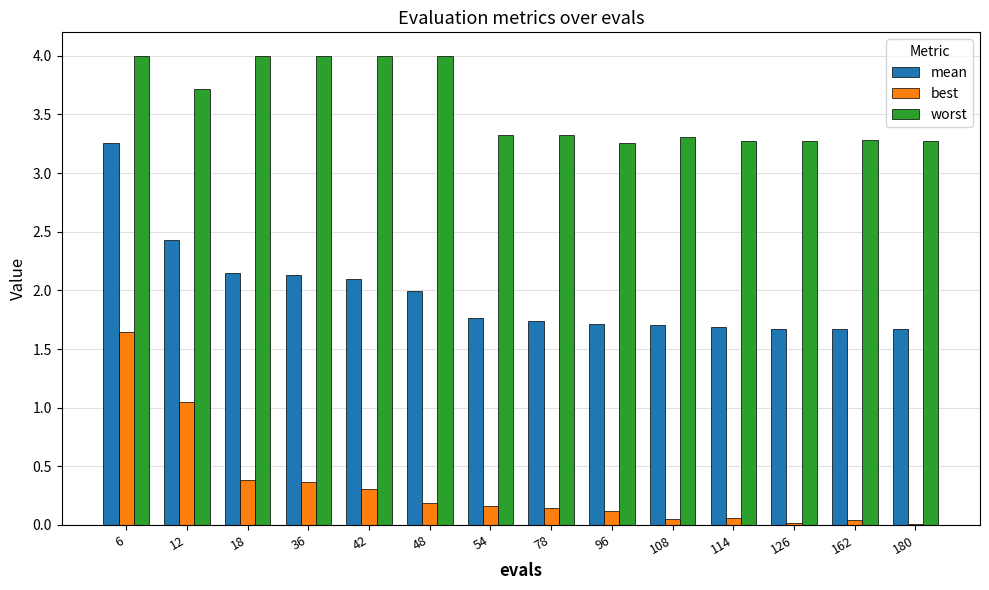

At which label does best reach its peak?

6